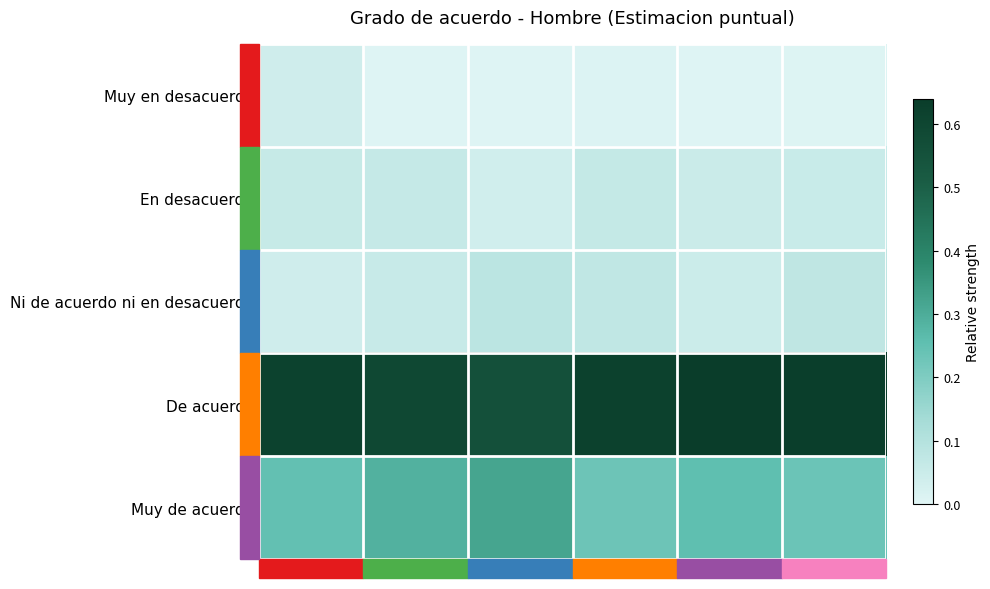

How many series are shown in this chart?

5